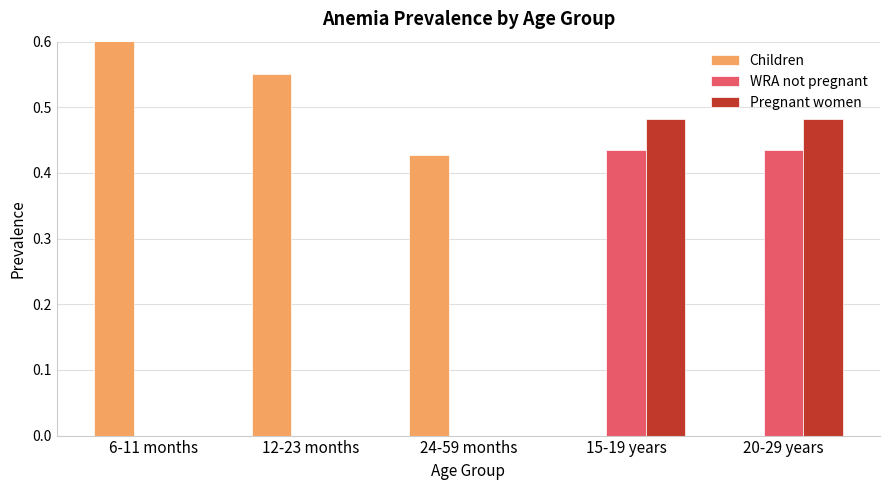

Which series changed the most between 12-23 months and 24-59 months?

Children